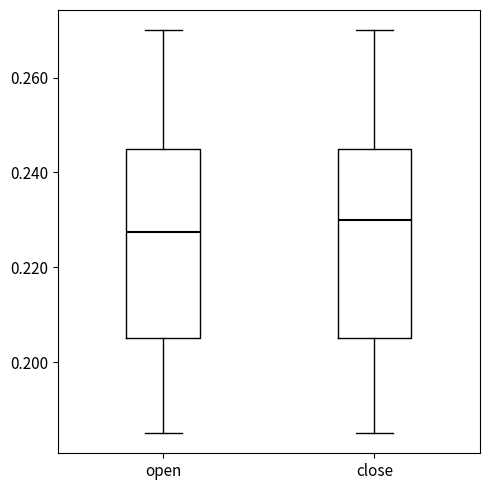

Where is the lower edge of the box for open on the y-axis? The values are not printed on the chart, so give them approximately, as read against the axis.

0.206